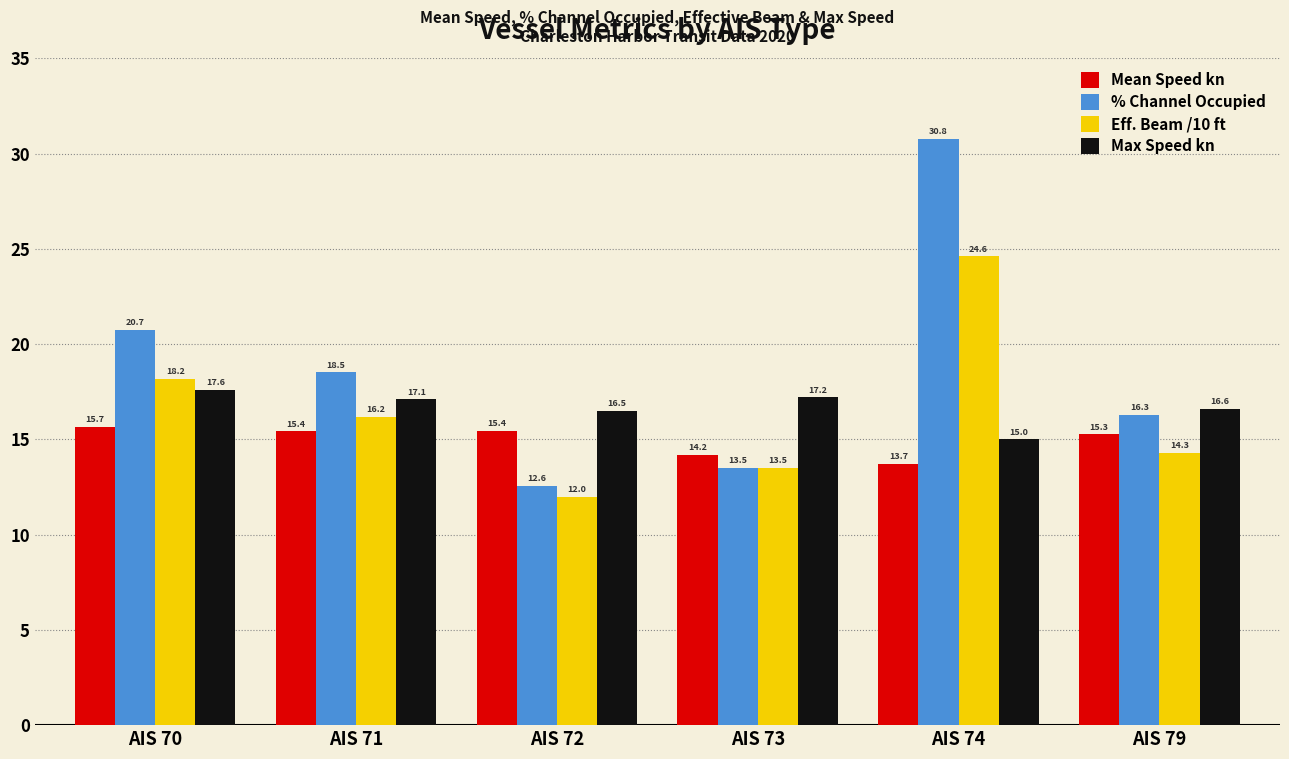

At which category is the sum across all series the highest?

AIS 74